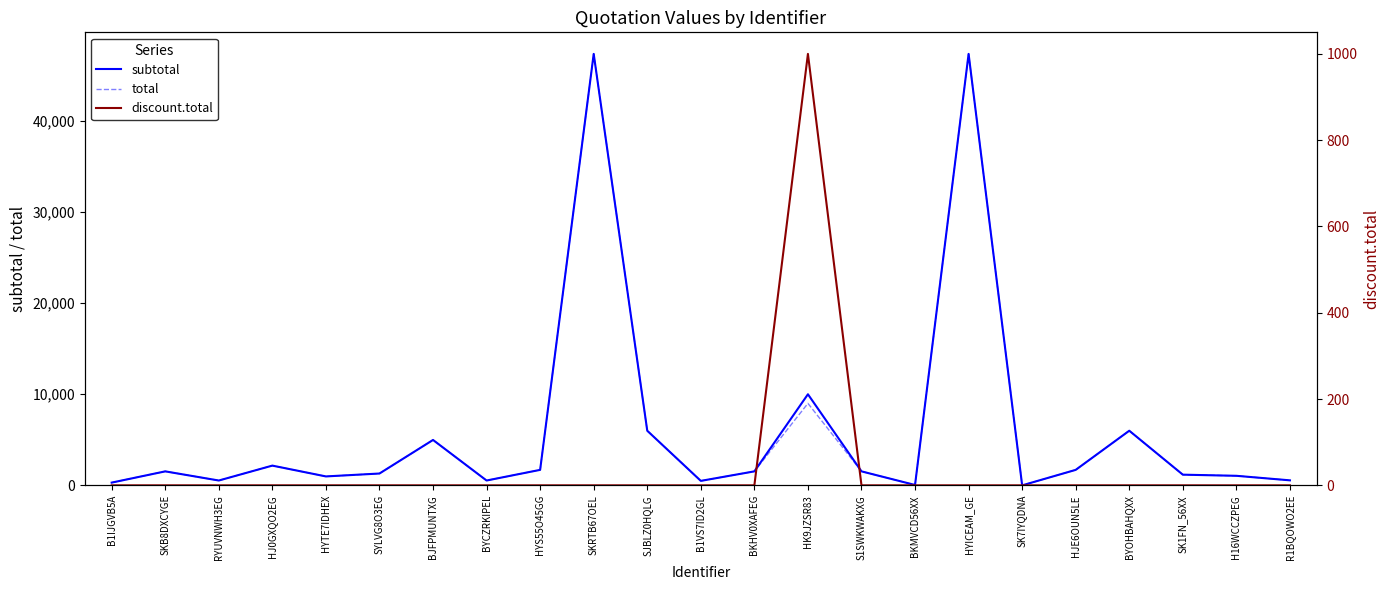

Which series has the largest total across all categories?

subtotal